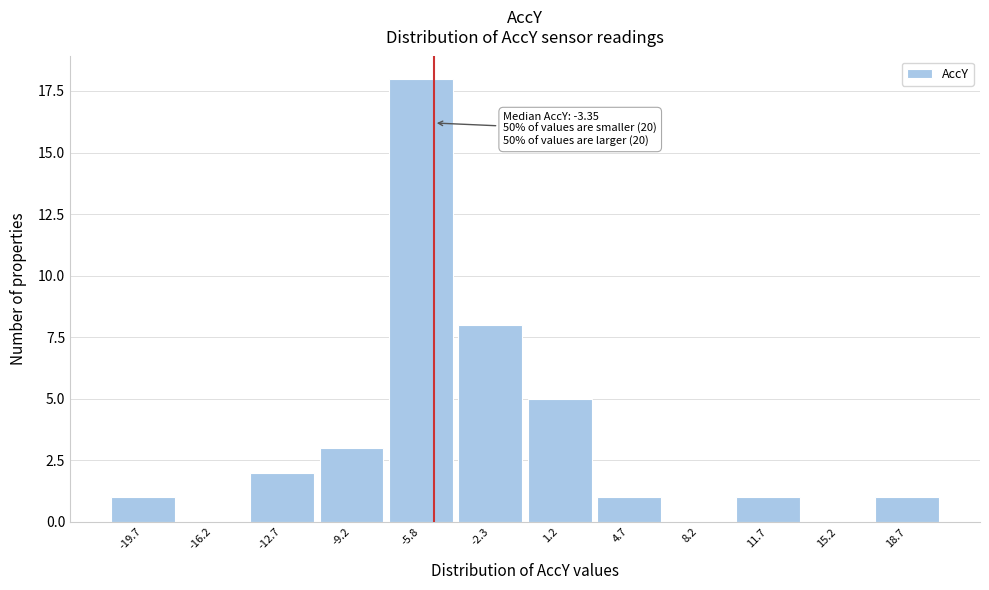

Reading right to left, what are all the values shown in this chart?

18.7=1	15.2=0	11.7=1	8.2=0	4.7=1	1.2=5	-2.3=8	-5.8=18	-9.2=3	-12.7=2	-16.2=0	-19.7=1